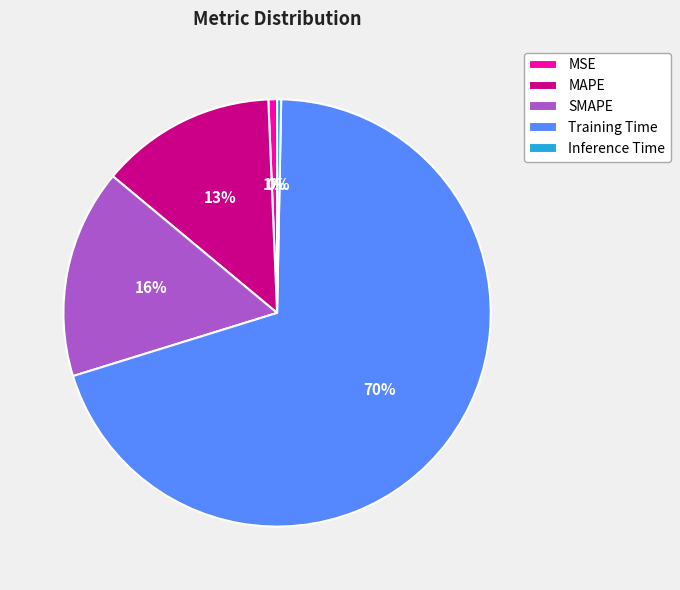

True or false: Inference Time accounts for 7% of the total.

False